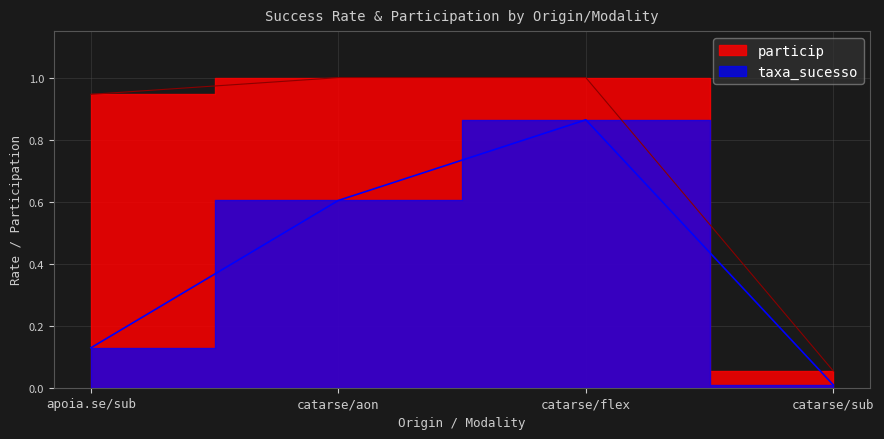

Which series has the largest range (max minus min)?

particip